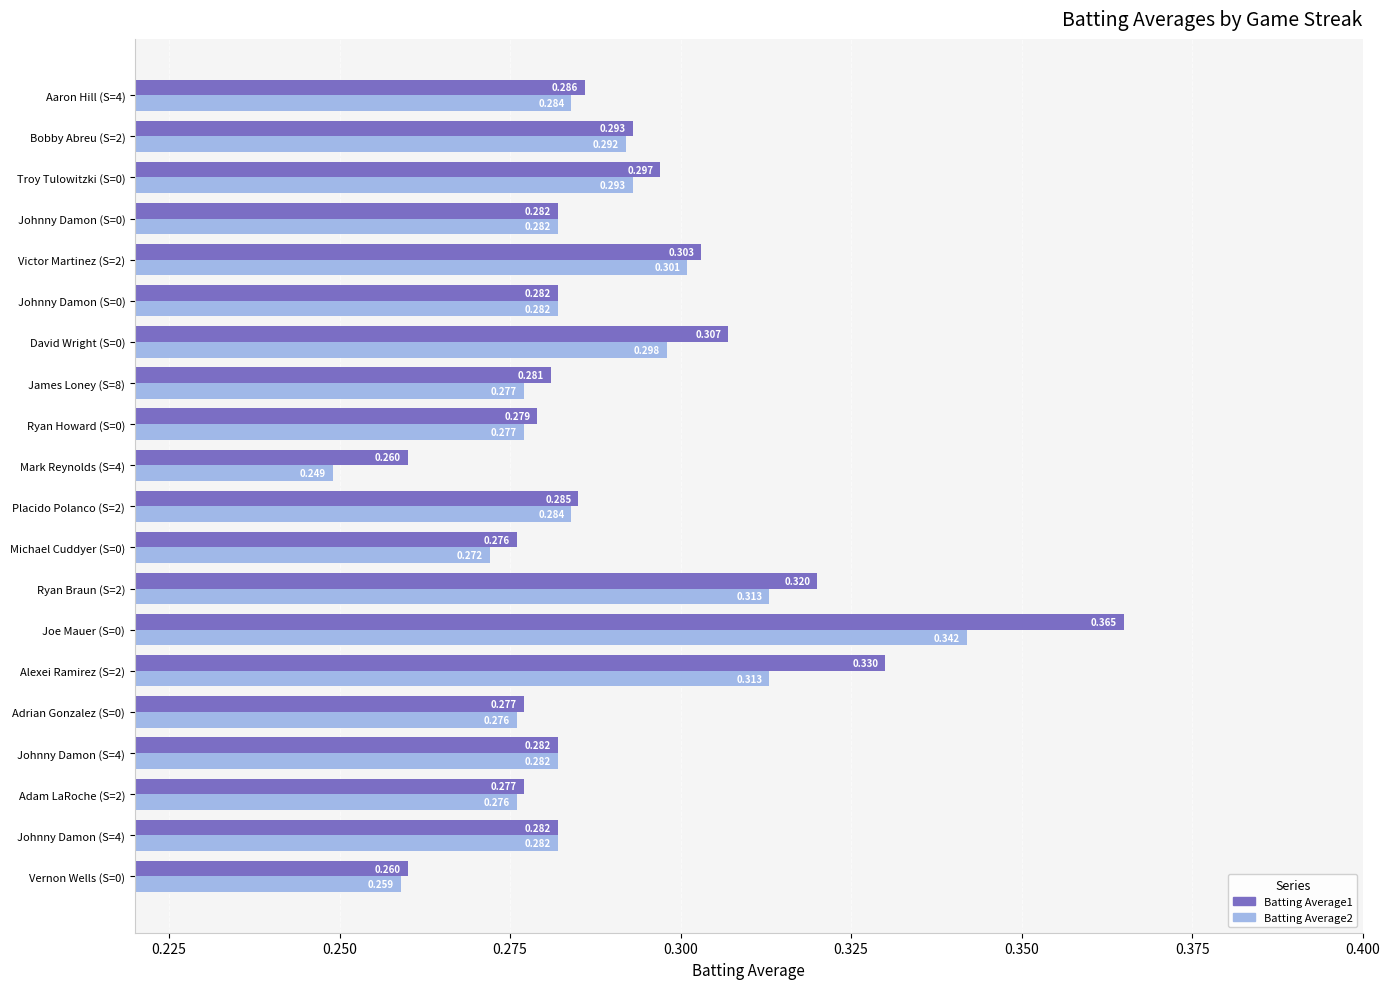

How many distinct data groups are displayed?

2